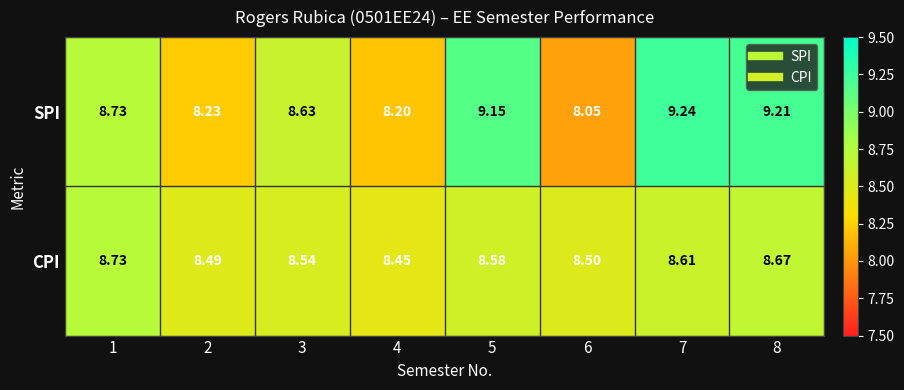

Which series has the widest spread of values?

SPI